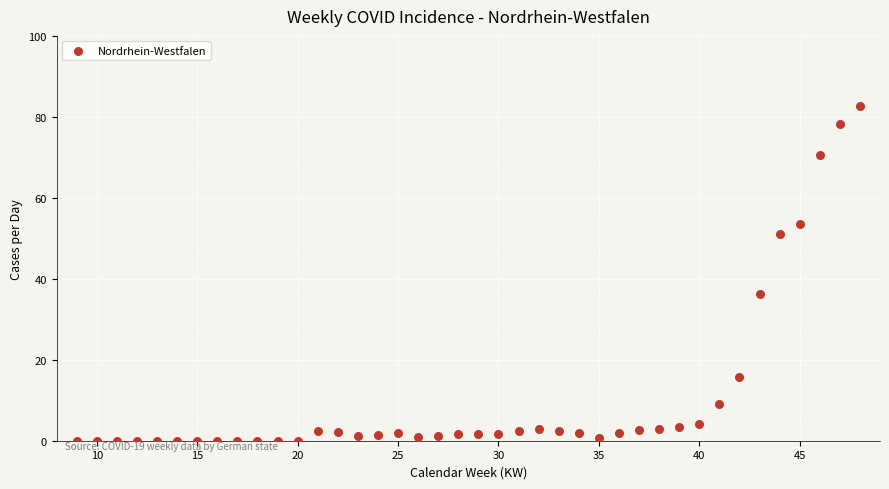

What Y value in the scatter plot is closest to 41?

36.1